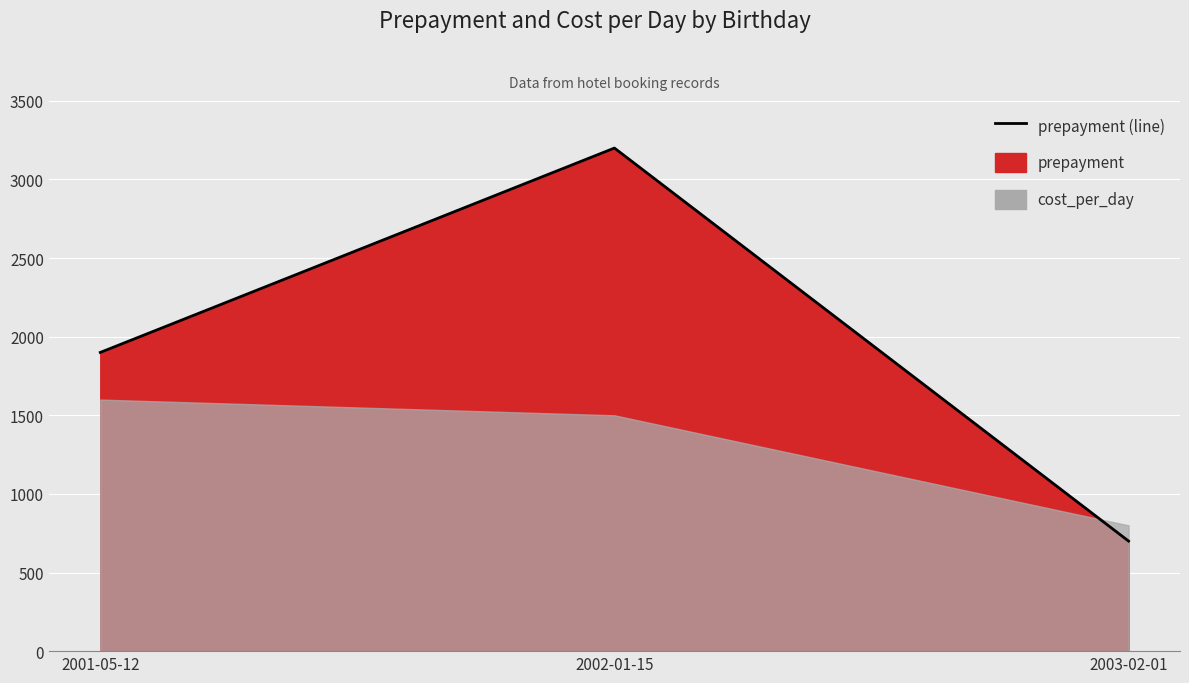

The value at 2002-01-15 is 3200. True or false?

True